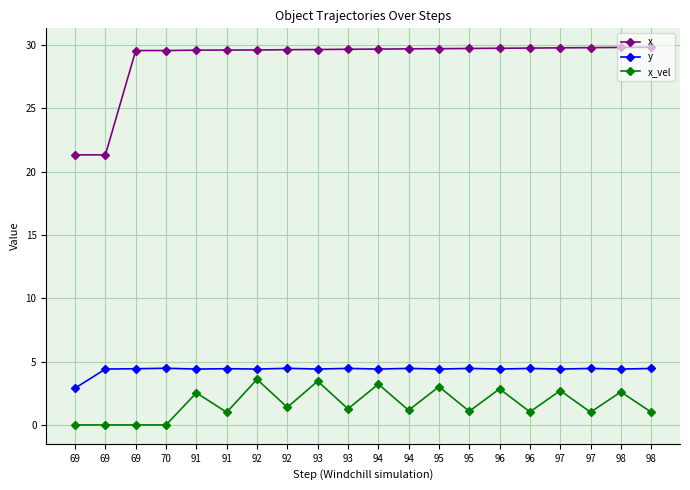

How many values in the y series exceed 4?

19